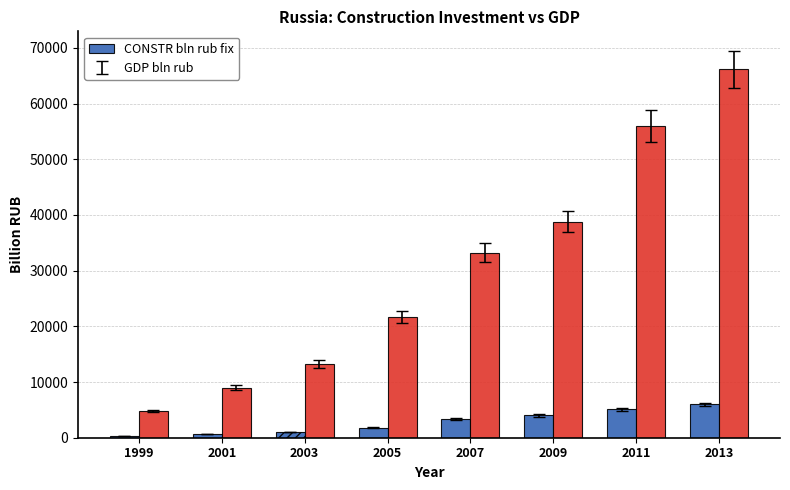

Which label corresponds to the largest value in the chart?

2013